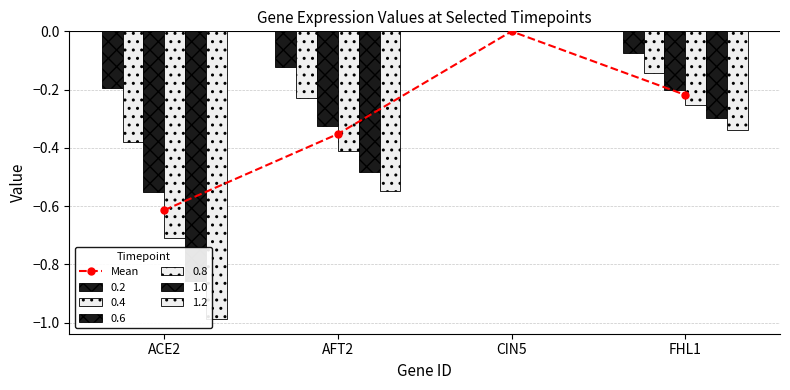

What is the difference between the maximum and minimum values?

0.6